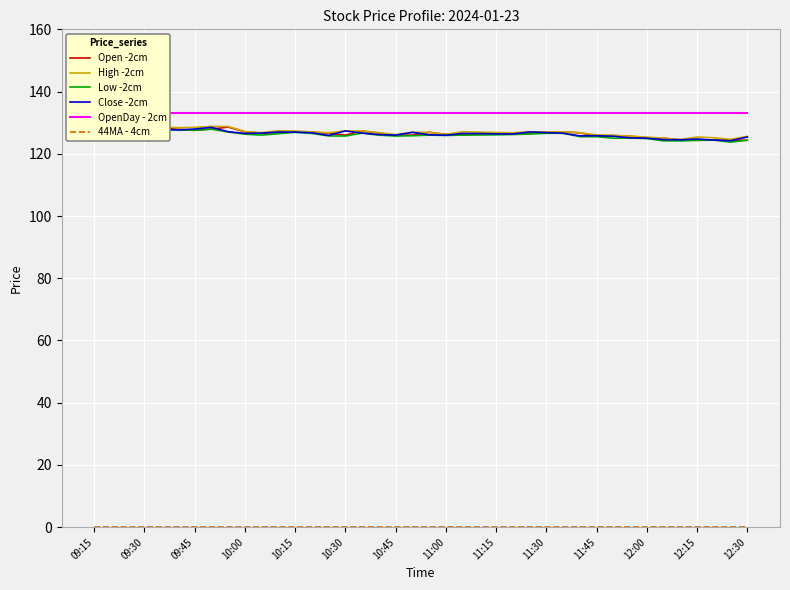

The value of Close -2cm at 12:30 is 167.9. True or false?

False